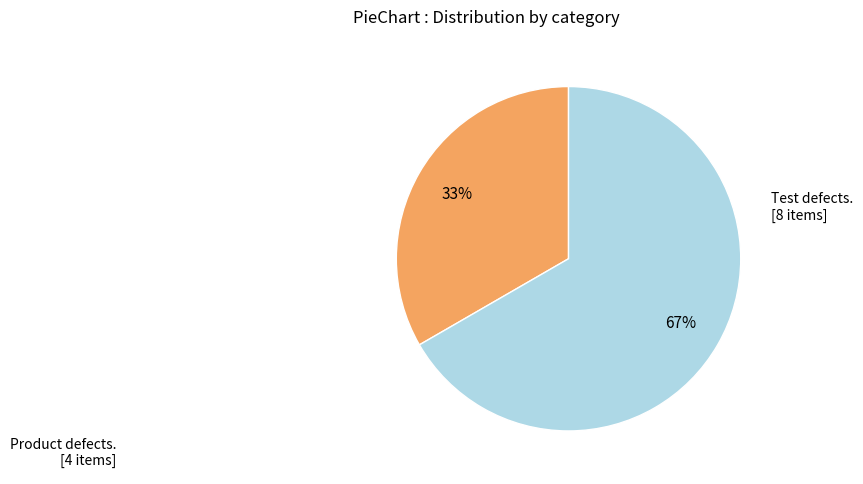

To the nearest percent, what is the average slice percentage?

50%